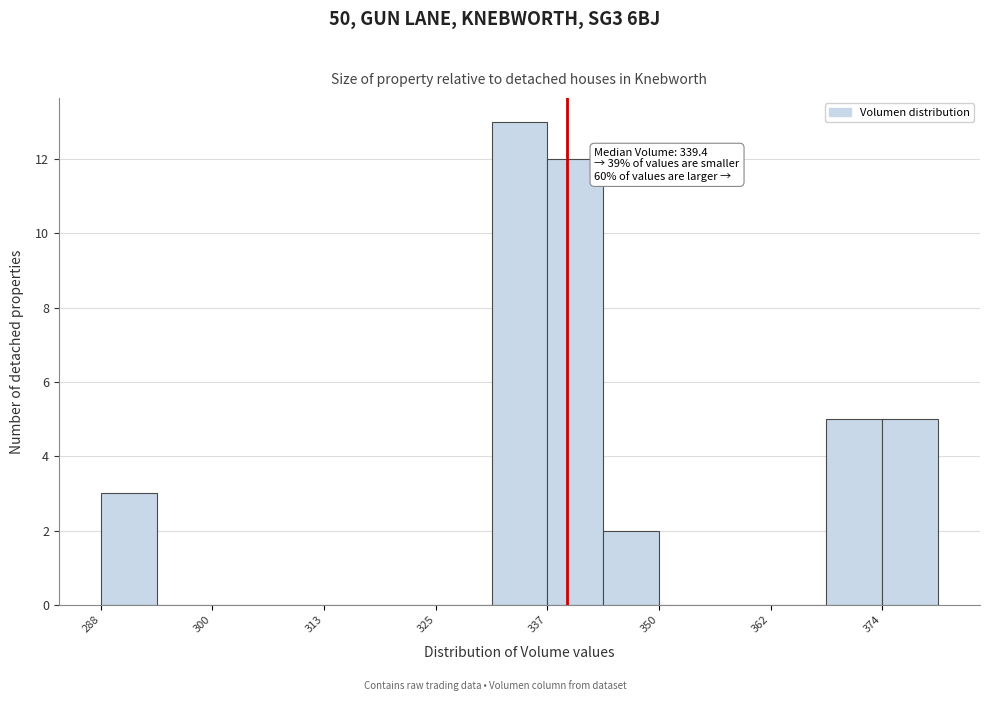

Around what value on the x-axis is the tallest bar? Give the approximate position of its centre, as read against the axis.

334